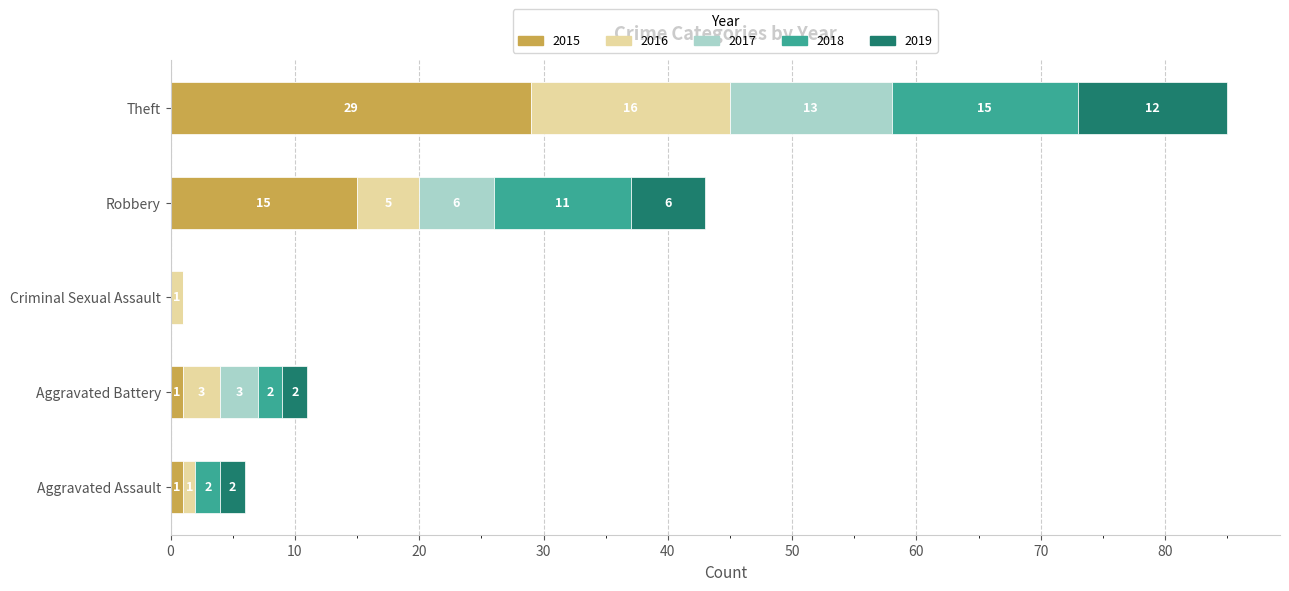

At which category is the sum across all series the highest?

Theft